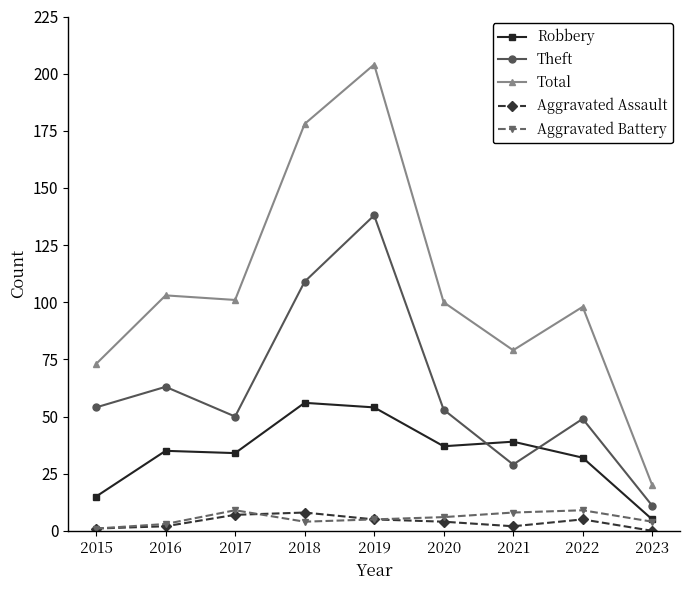

What is the average value of the Robbery series?

34